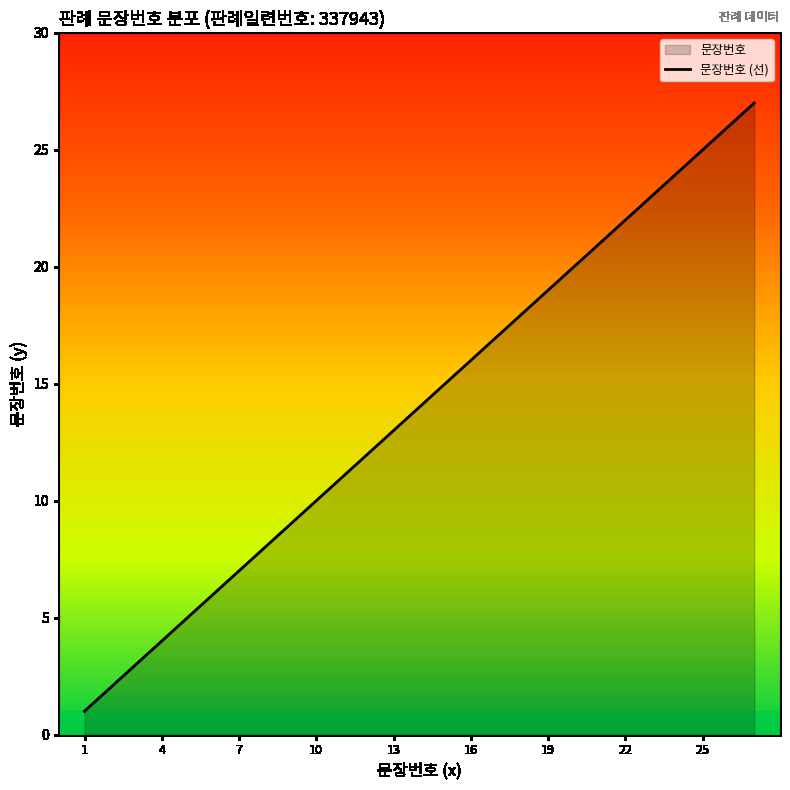

How many series are shown in this chart?

1